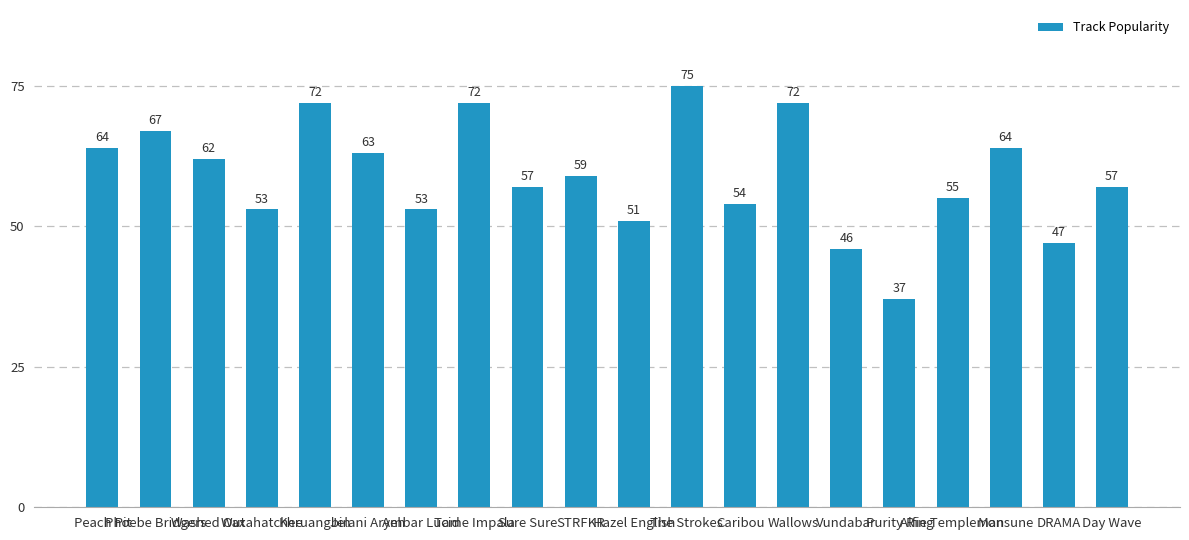

Approximately how many times larger is the value at Peach Pit compared to Phoebe Bridgers?

1.0